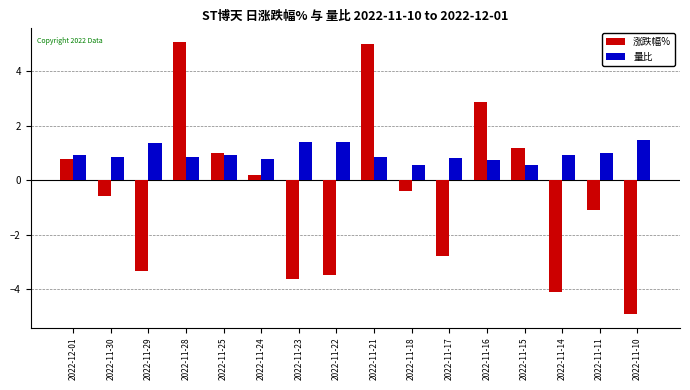

Which series has the largest total across all categories?

量比